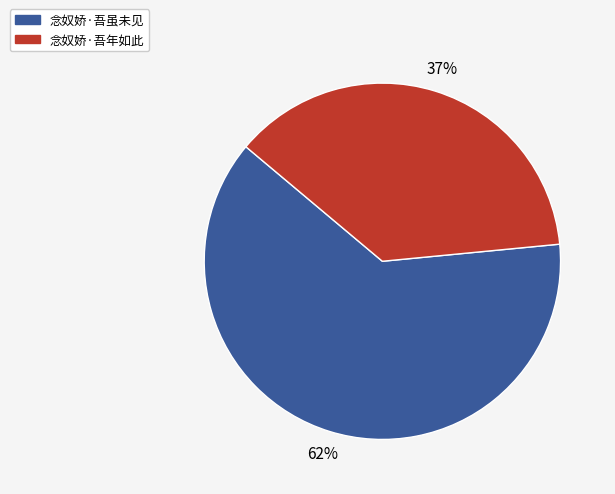

Which category has the biggest portion of the pie?

念奴娇·吾虽未见